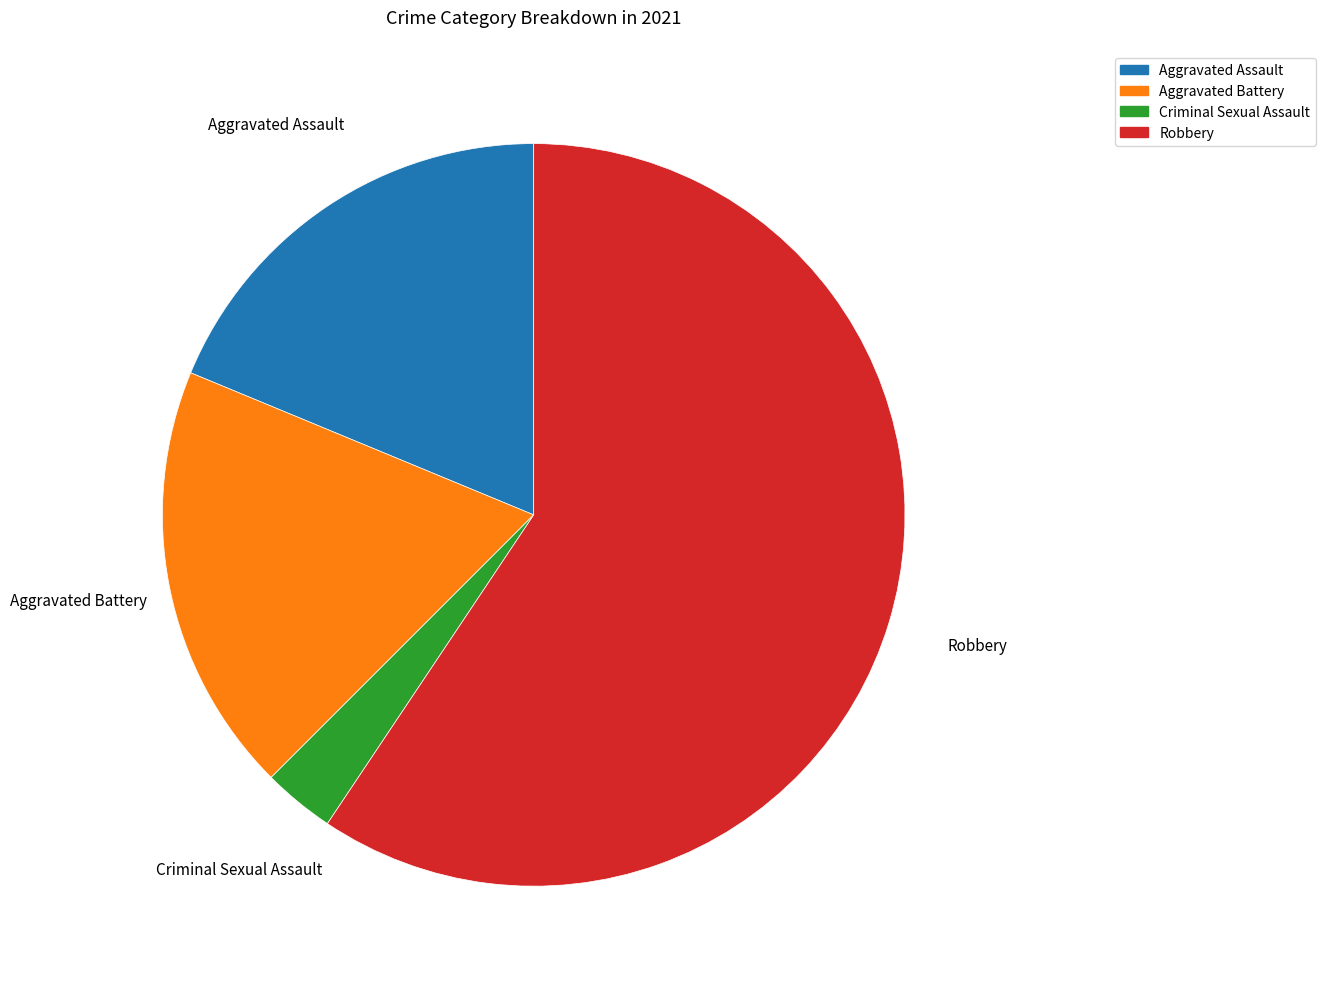

Is it true that Aggravated Battery is 10% of the pie?

False